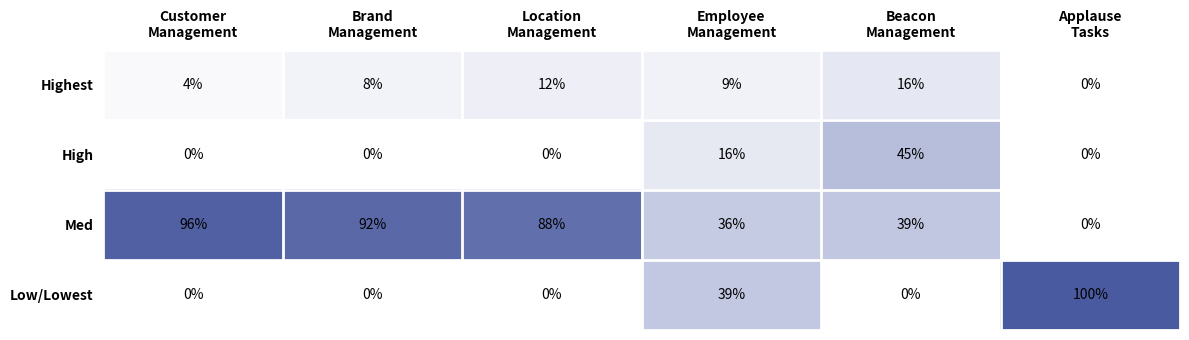

How many categories are shown in the chart?

6